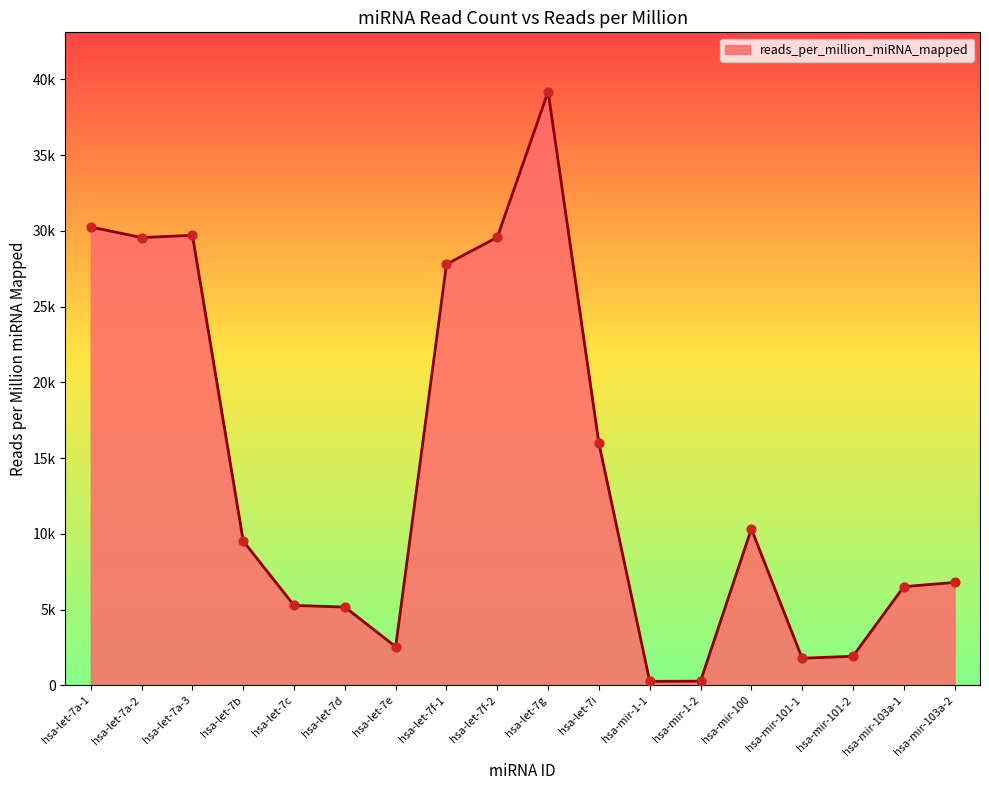

Between hsa-mir-103a-1 and hsa-mir-100, which is larger?

hsa-mir-100